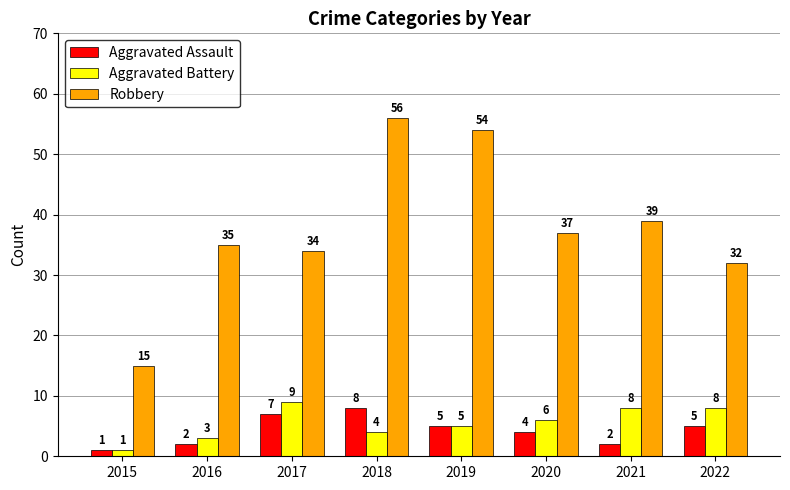

Reading left to right, what are all the values shown in this chart?

Aggravated Assault: 1	2	7	8	5	4	2	5
Aggravated Battery: 1	3	9	4	5	6	8	8
Robbery: 15	35	34	56	54	37	39	32